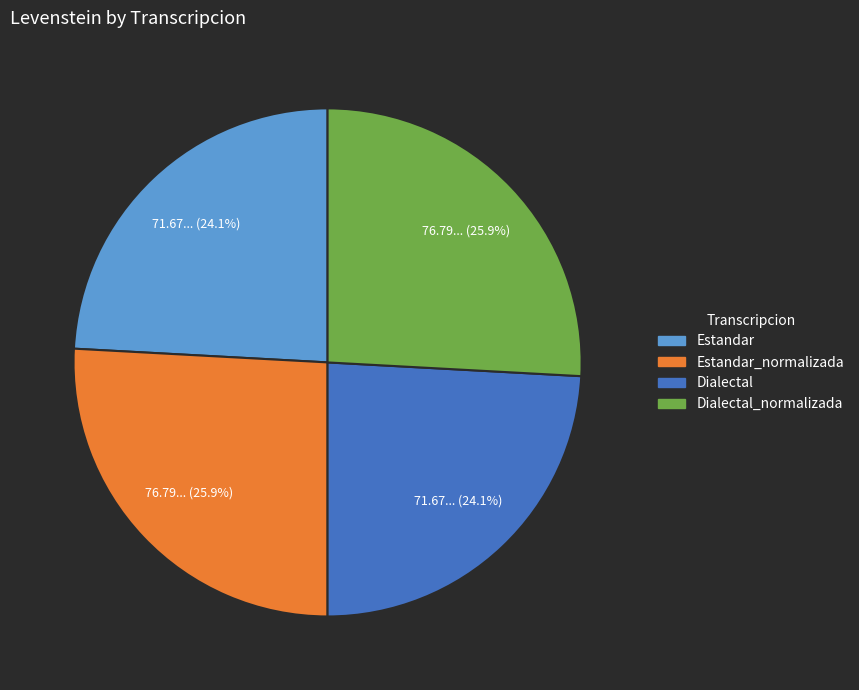

Count the number of slices in the pie.

4